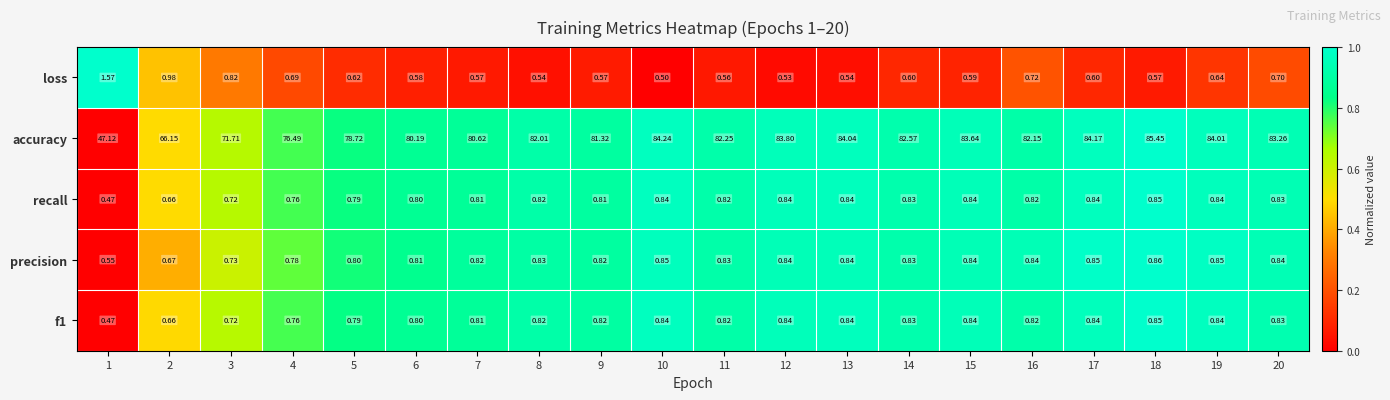

Which series has the largest range (max minus min)?

accuracy